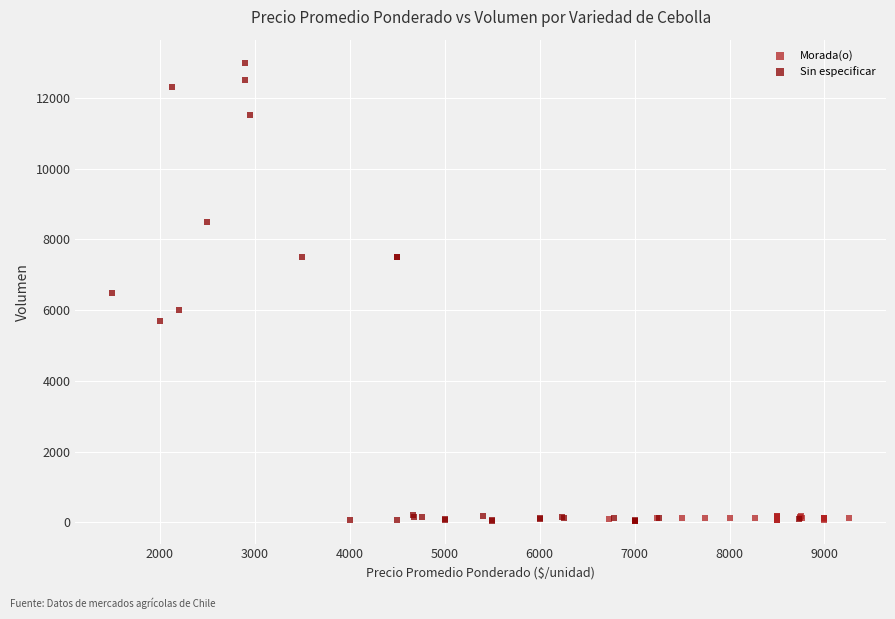

Which series reaches the maximum Y coordinate?

Sin especificar